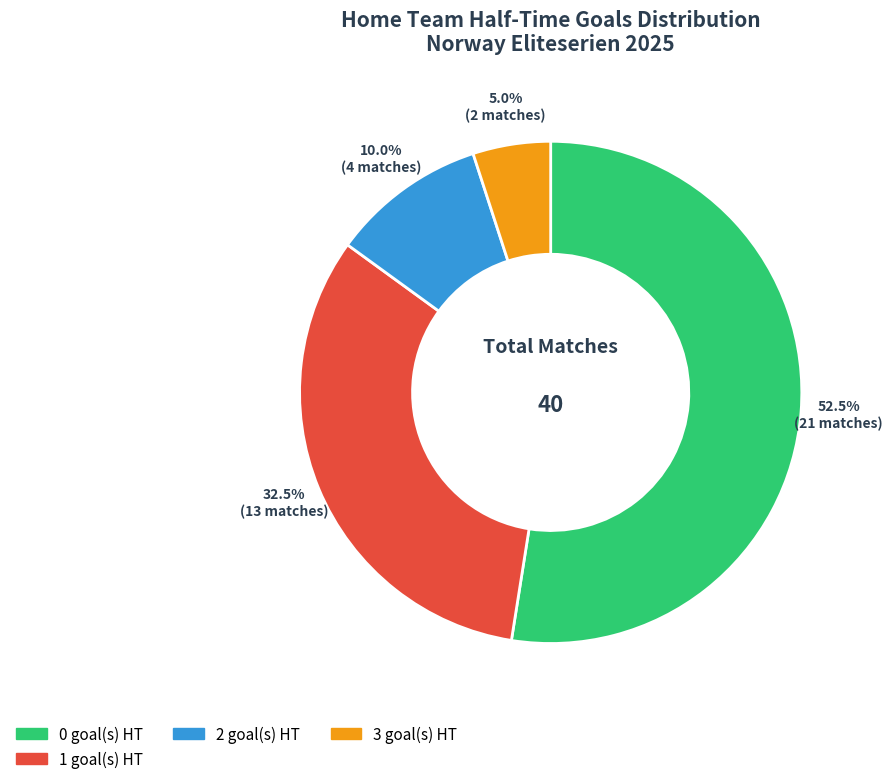

Is there a majority slice in this chart?

Yes